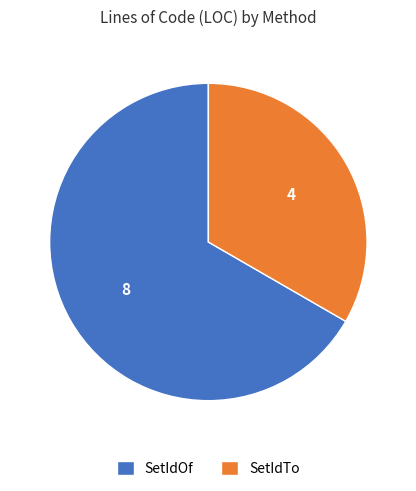

True or false: SetIdTo accounts for 22% of the total.

False